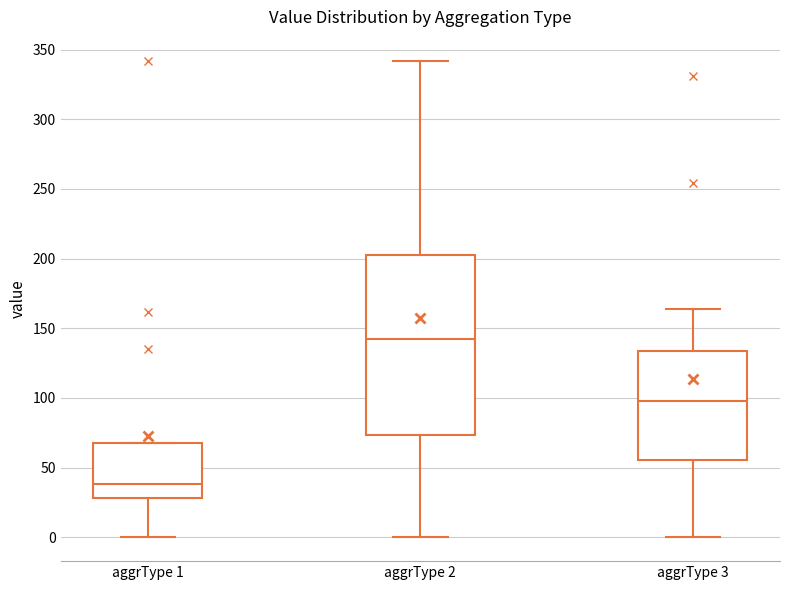

Which box is the tallest, from its lower edge to its upper edge?

aggrType 2